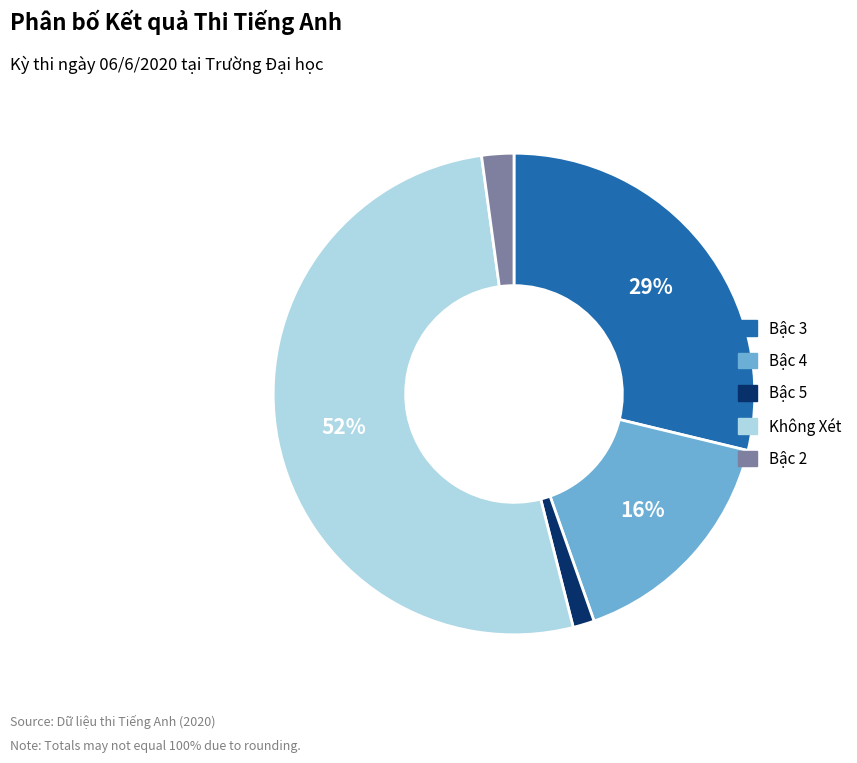

Rank the categories by value from lowest to highest.

Bậc 5, Bậc 2, Bậc 4, Bậc 3, Không Xét